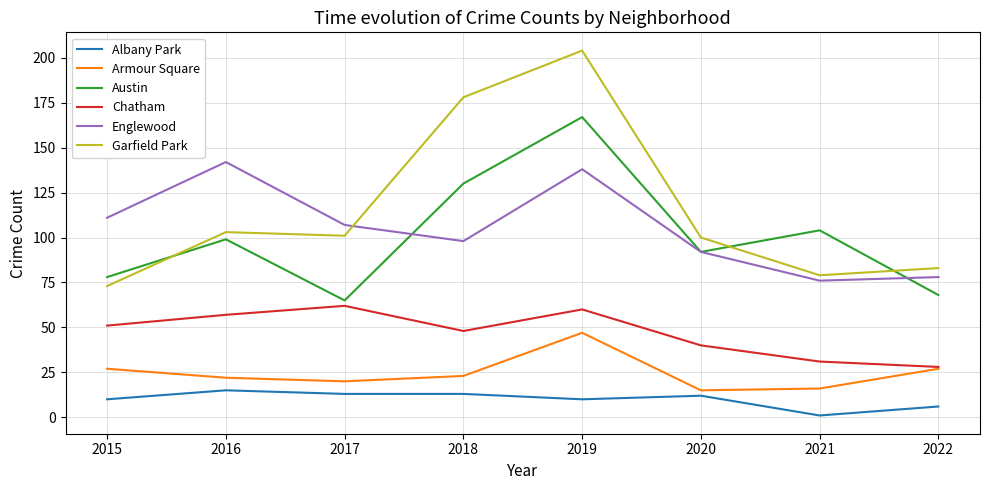

At which category does Chatham reach its first local peak?

2017